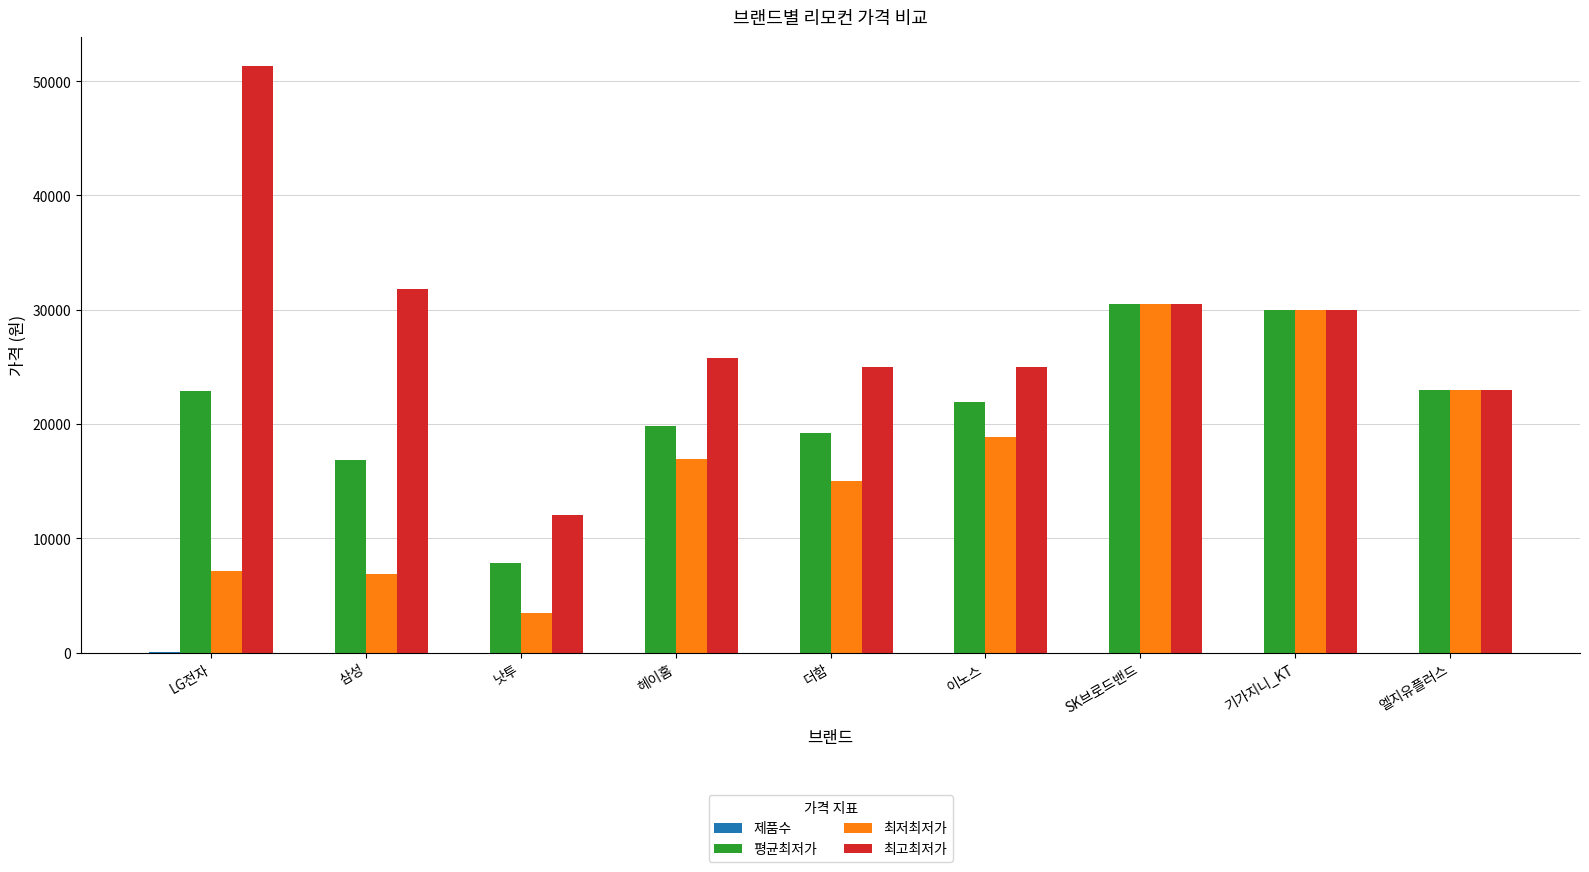

Which category has the highest value across all series?

LG전자